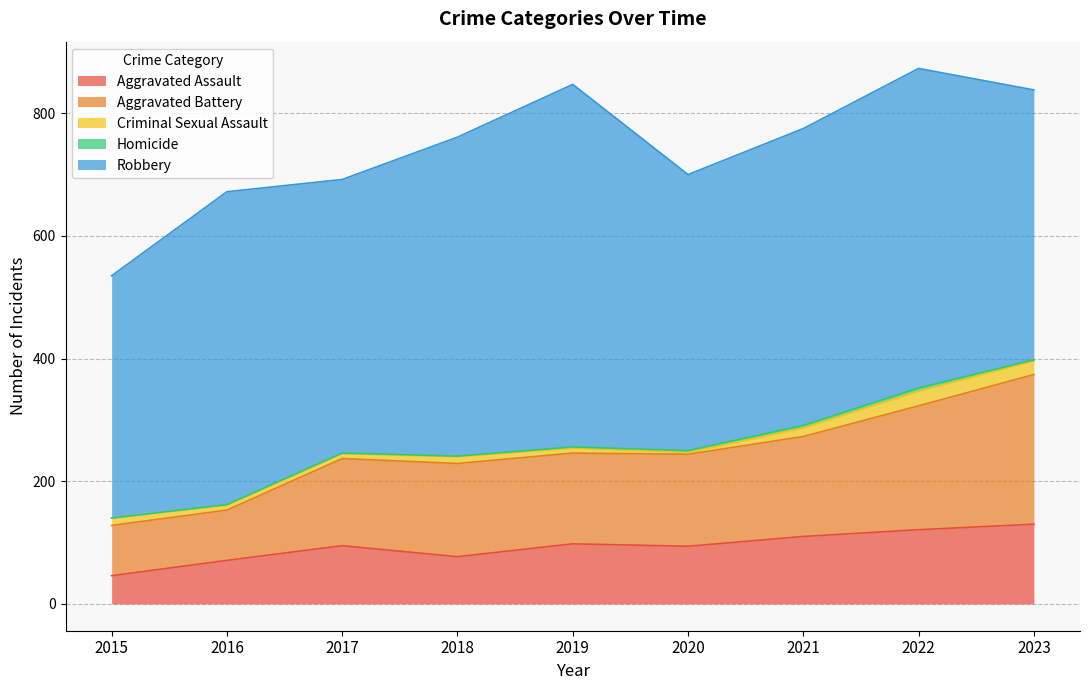

What is the sum of the Criminal Sexual Assault values at 2021 and 2018?

25